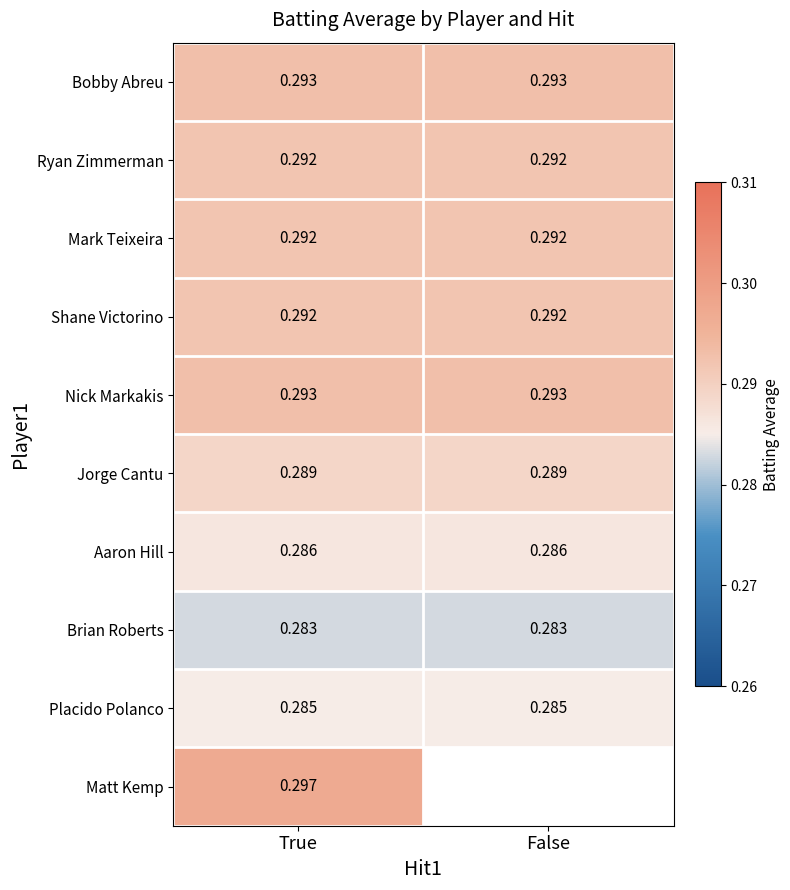

What is the maximum value shown in the chart?

0.3